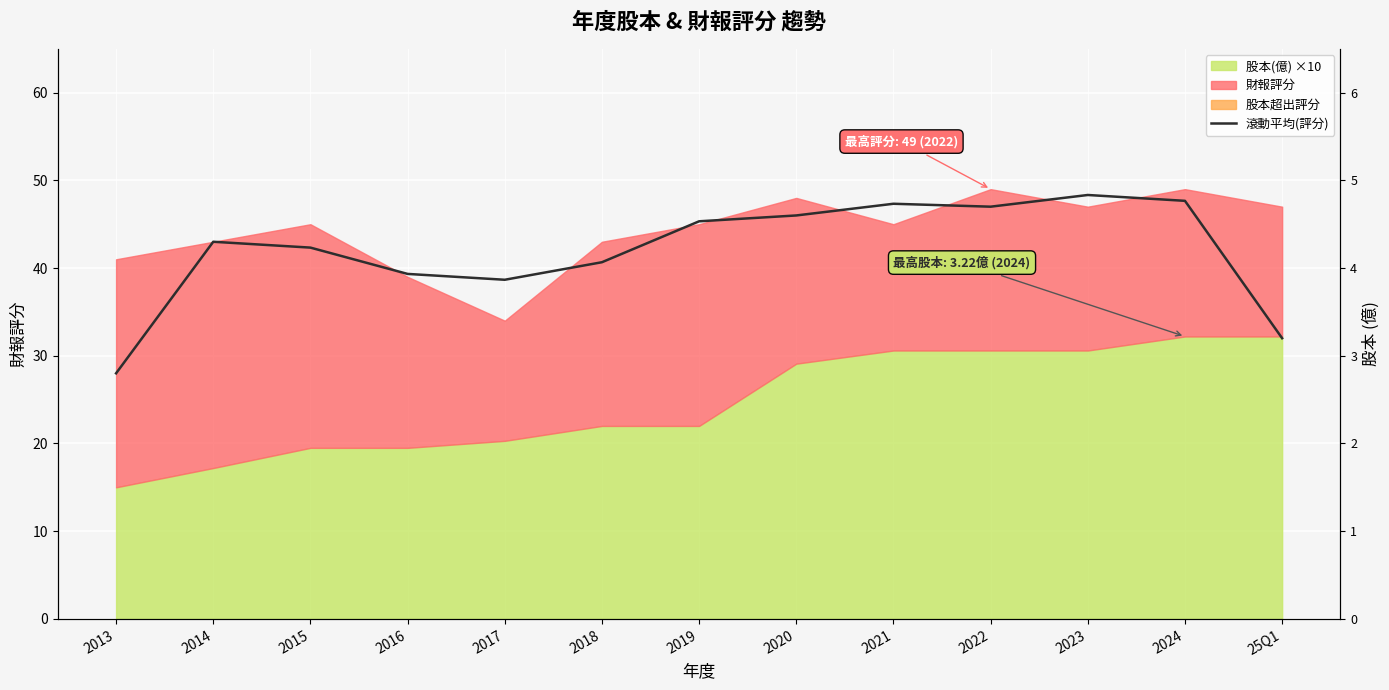

What is the smallest value displayed?

28.0